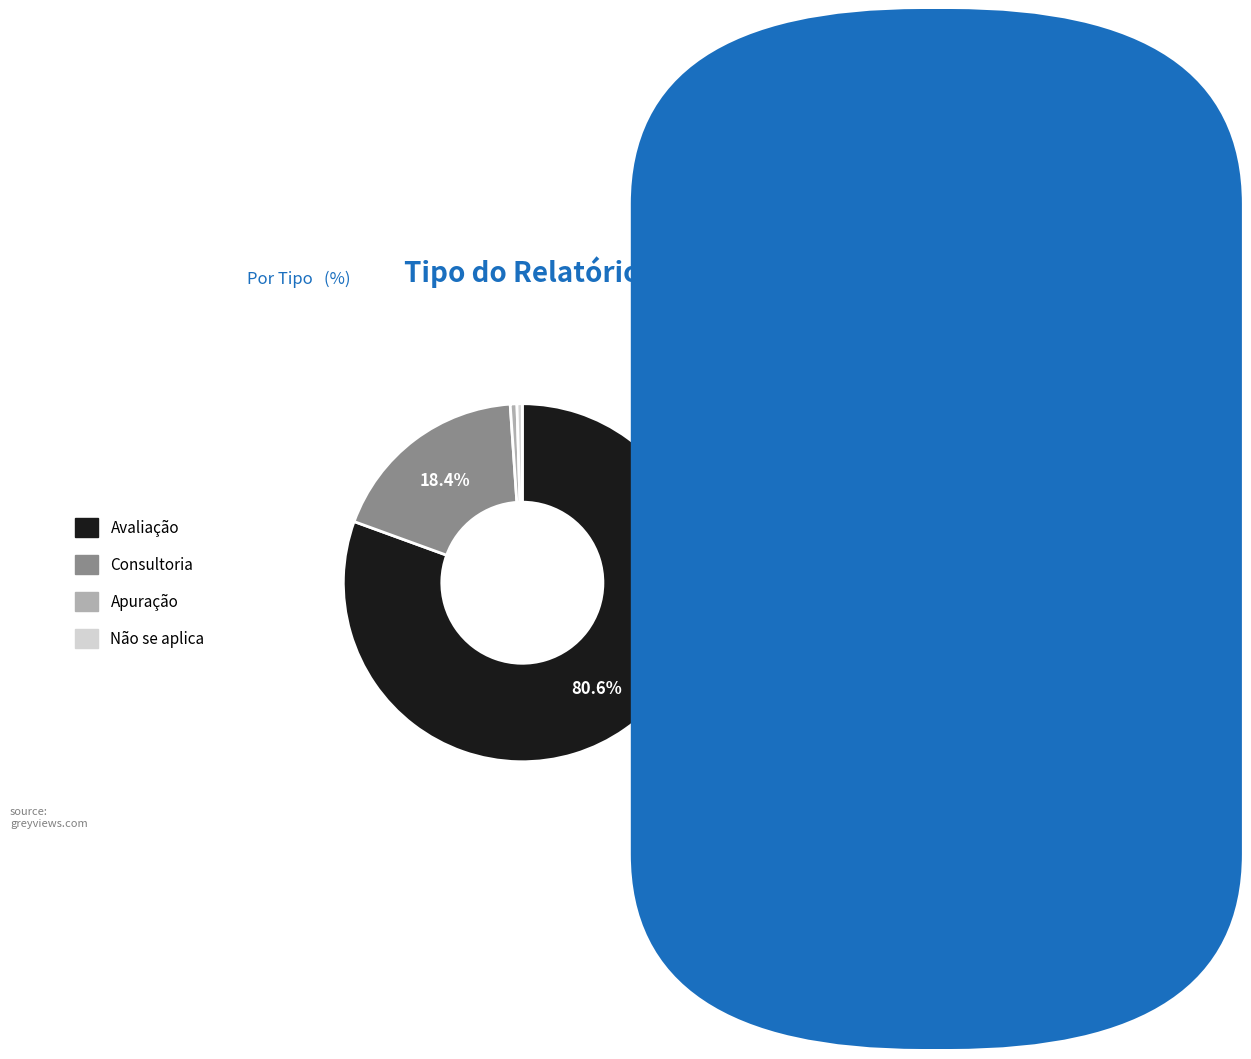

To the nearest percent, what is the difference between the largest and smallest slice percentages?

80%